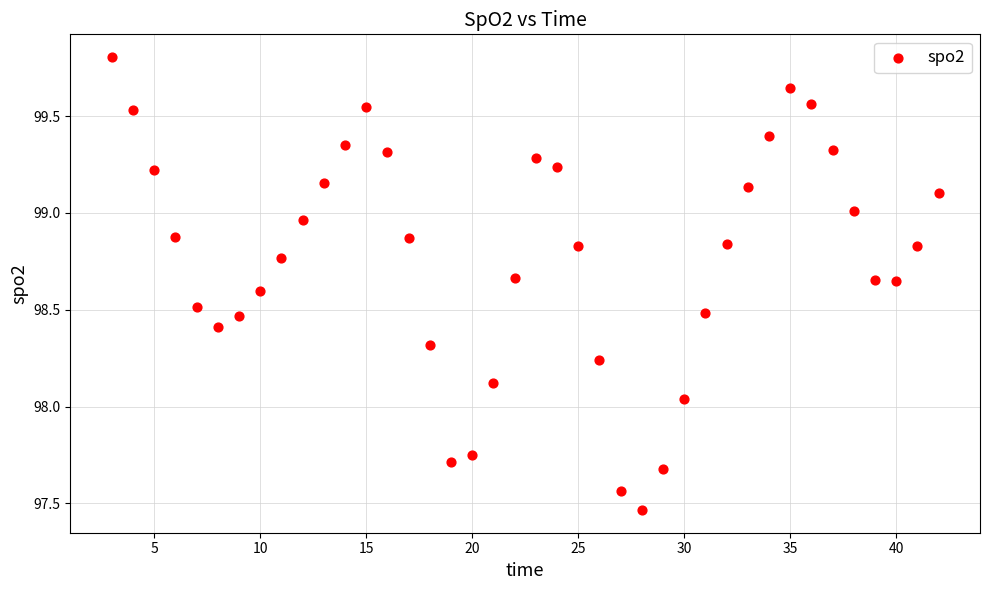

What is the range of X values (max minus min)?

39.0